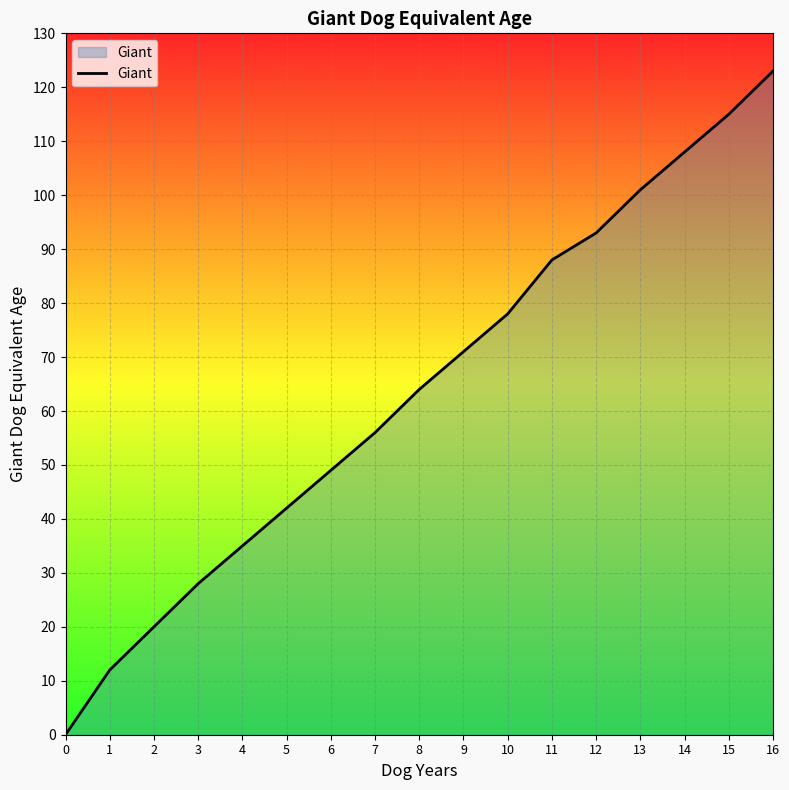

How many values are above zero?

16